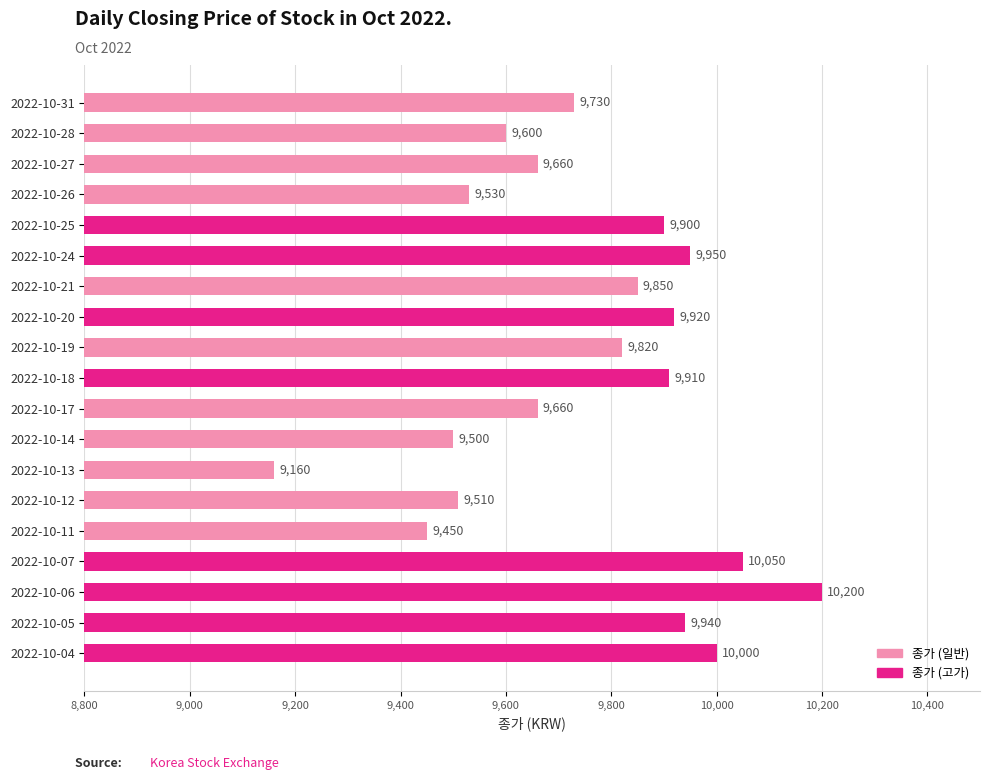

Reading bottom to top, what are all the values shown in this chart?

2022-10-04=10000	2022-10-05=9940	2022-10-06=10200	2022-10-07=10050	2022-10-11=9450	2022-10-12=9510	2022-10-13=9160	2022-10-14=9500	2022-10-17=9660	2022-10-18=9910	2022-10-19=9820	2022-10-20=9920	2022-10-21=9850	2022-10-24=9950	2022-10-25=9900	2022-10-26=9530	2022-10-27=9660	2022-10-28=9600	2022-10-31=9730